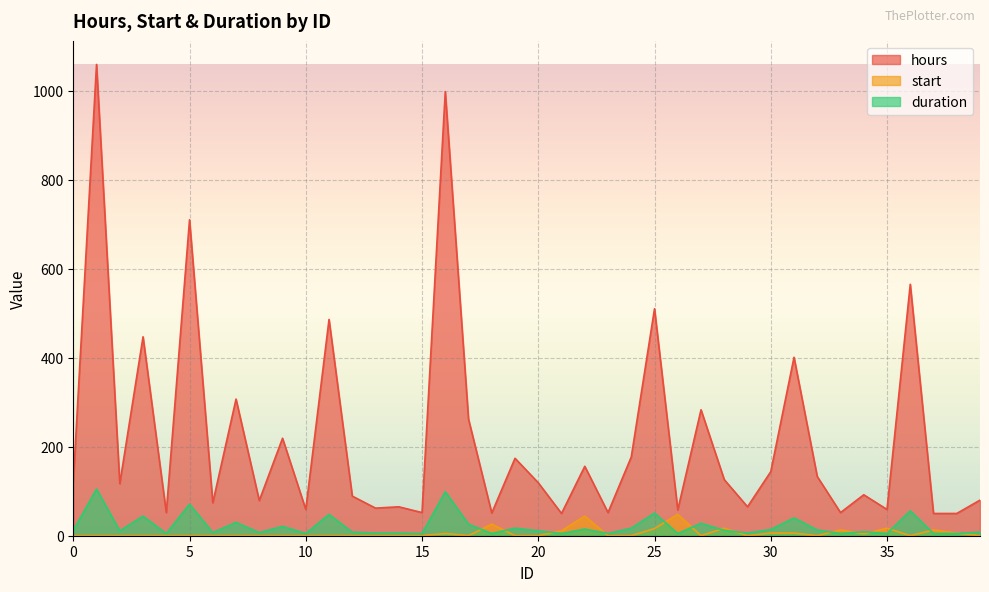

How many series are shown in this chart?

3